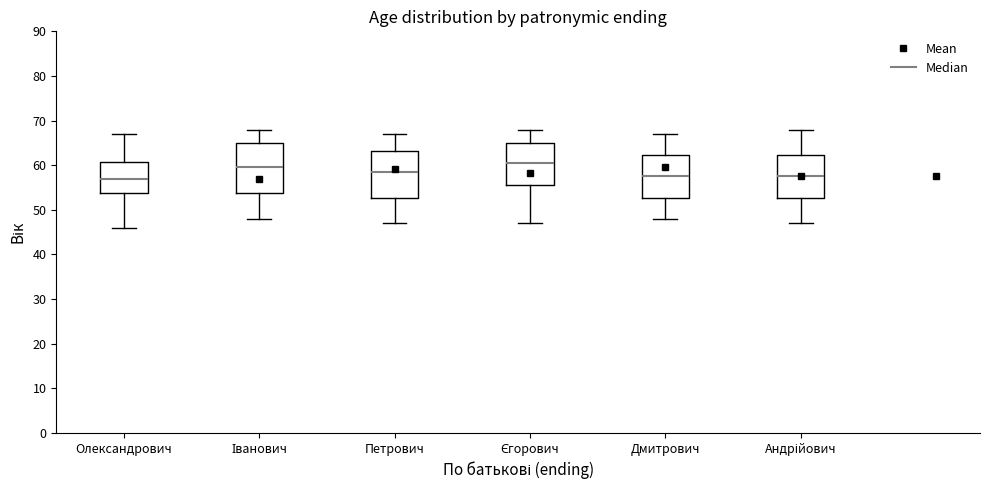

Reading left to right, read every box against the y-axis: the position of its median line, the range the box covers, and the ends of its whiskers. The values are not printed on the chart, so give them approximately, as read against the axis.

Олександрович: median 57, box 54 to 61, whiskers 46 to 67
Іванович: median 60, box 54 to 65, whiskers 48 to 68
Петрович: median 59, box 53 to 63, whiskers 47 to 67
Єгорович: median 61, box 56 to 65, whiskers 47 to 68
Дмитрович: median 58, box 53 to 62, whiskers 48 to 67
Андрійович: median 58, box 53 to 62, whiskers 47 to 68